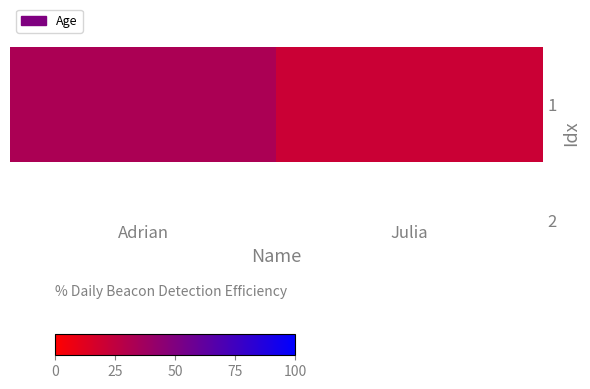

What is the ratio of the value at Julia to the value at Adrian?

0.6